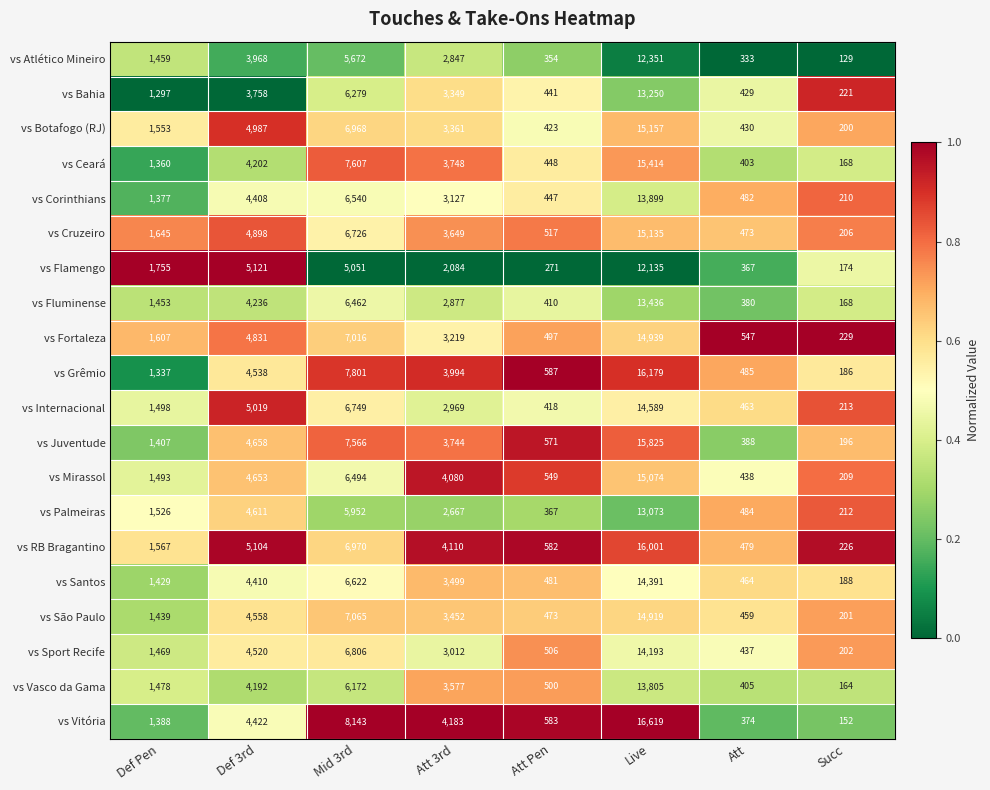

What is the greatest value displayed?

16619